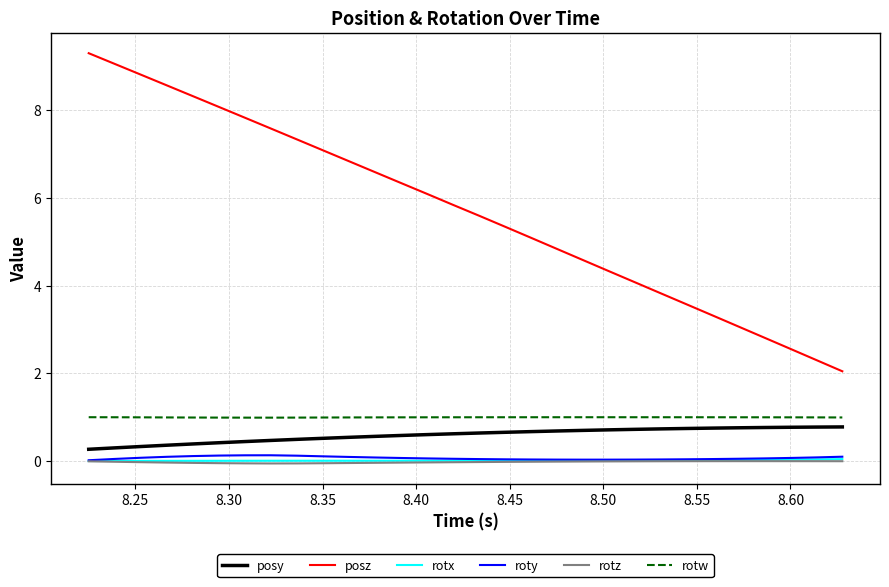

True or false: rotx and rotw cross at least once.

False